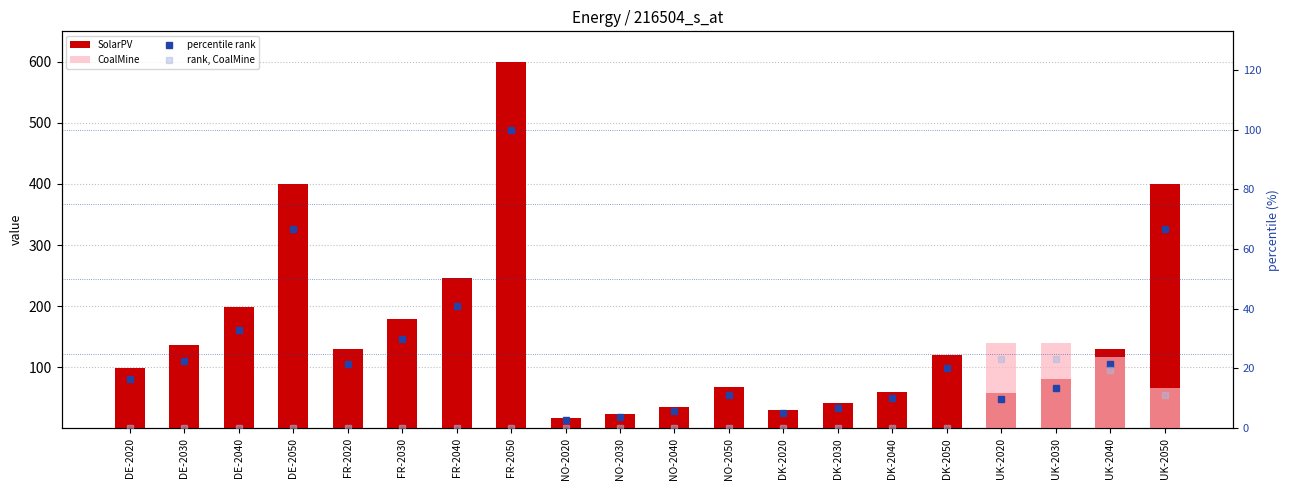

What is the greatest value displayed?

600.0